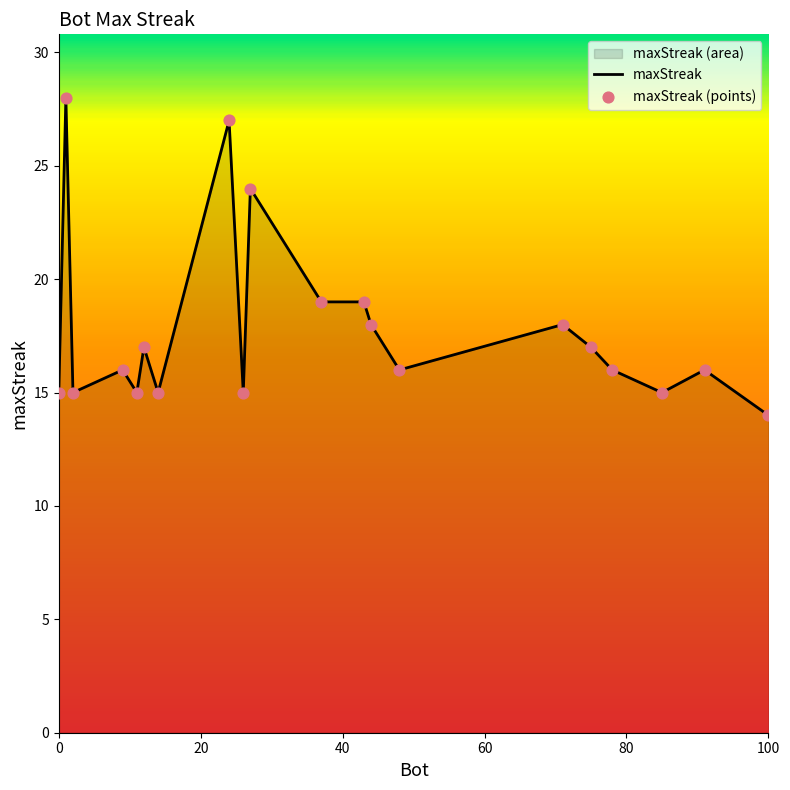

What is the greatest value displayed?

28